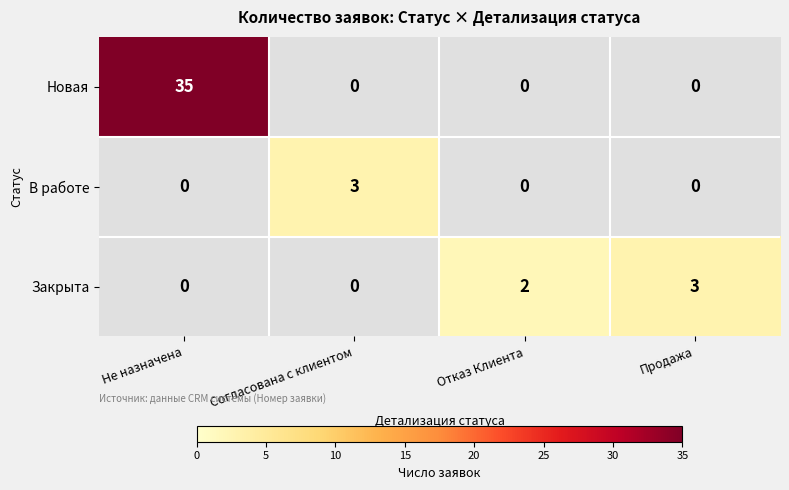

Reading right to left, transcribe all the data shown in this chart.

Новая: Продажа=0	Отказ Клиента=0	Согласована с клиентом=0	Не назначена=35
В работе: Продажа=0	Отказ Клиента=0	Согласована с клиентом=3	Не назначена=0
Закрыта: Продажа=3	Отказ Клиента=2	Согласована с клиентом=0	Не назначена=0